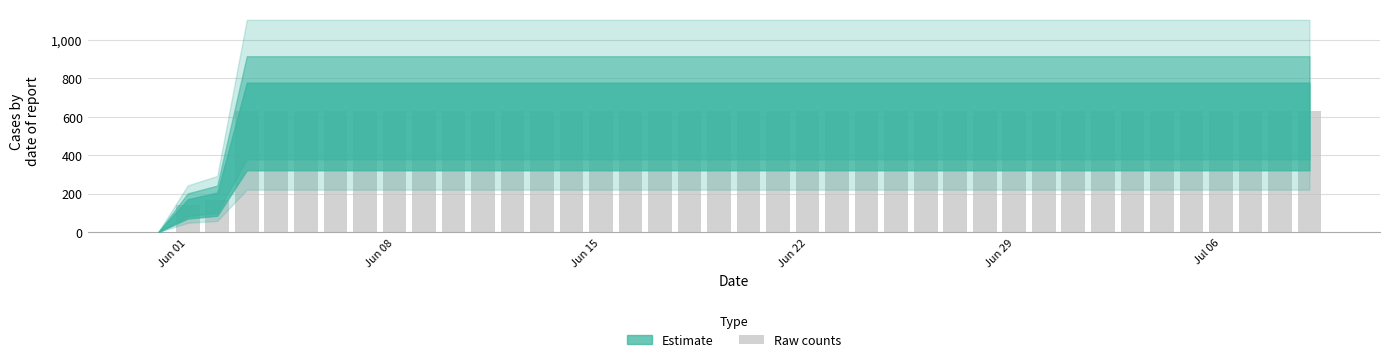

What is the sum of all values?

23653